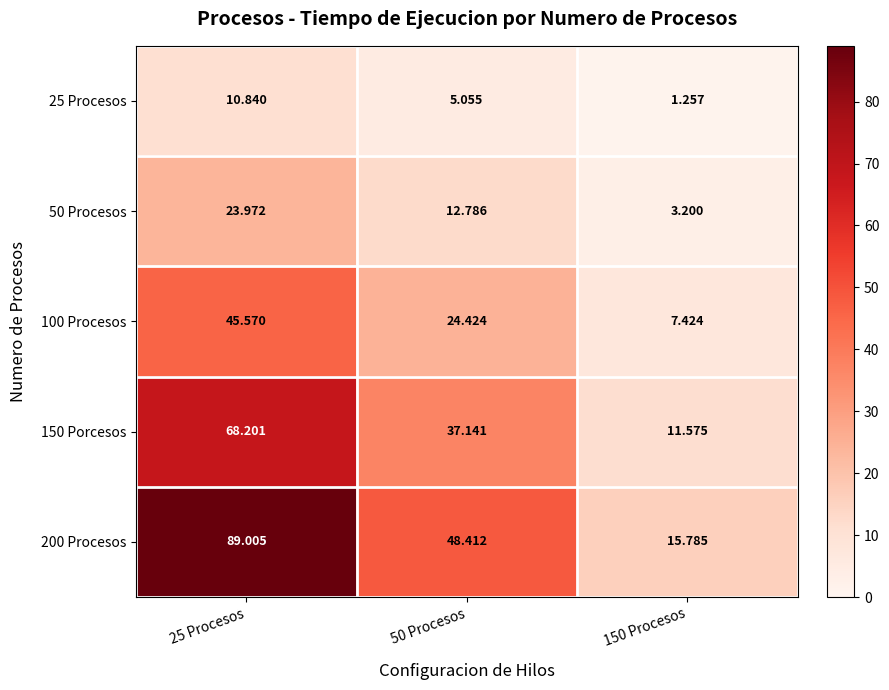

Rank the series at 50 Procesos from highest to lowest value.

200 Procesos, 150 Porcesos, 100 Procesos, 50 Procesos, 25 Procesos